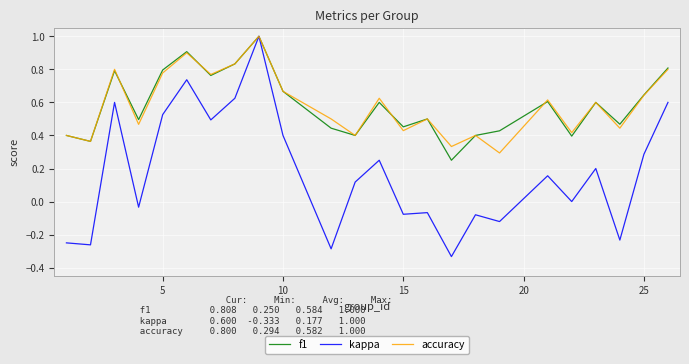

How many interior local peaks does the f1 series have?

7